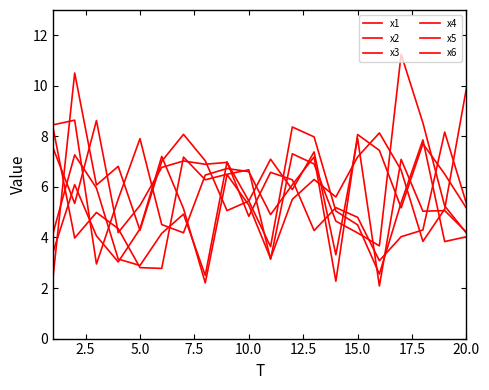

How many lines are shown in the chart?

6